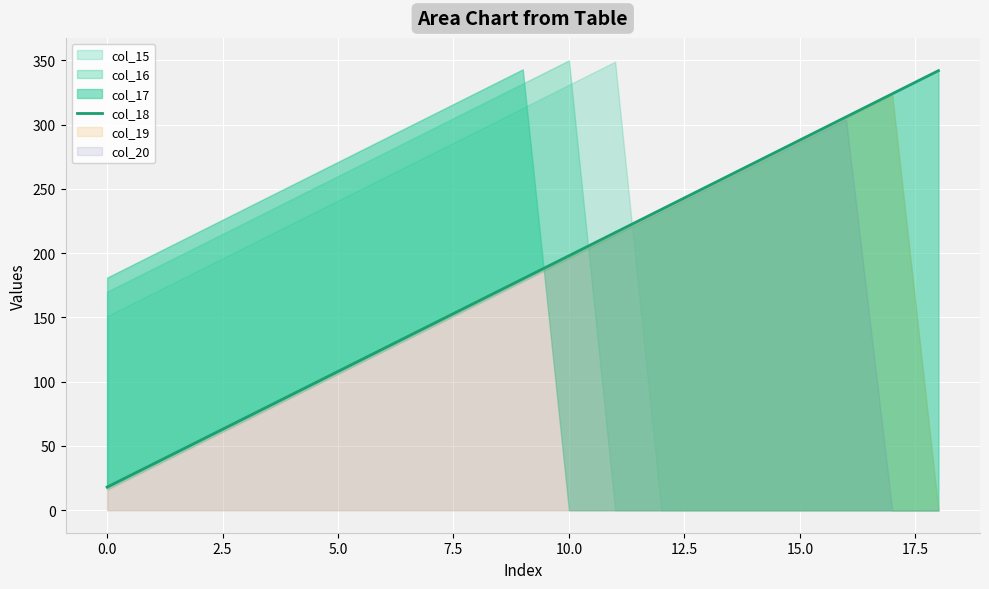

What is the difference between the maximum and minimum values?

324